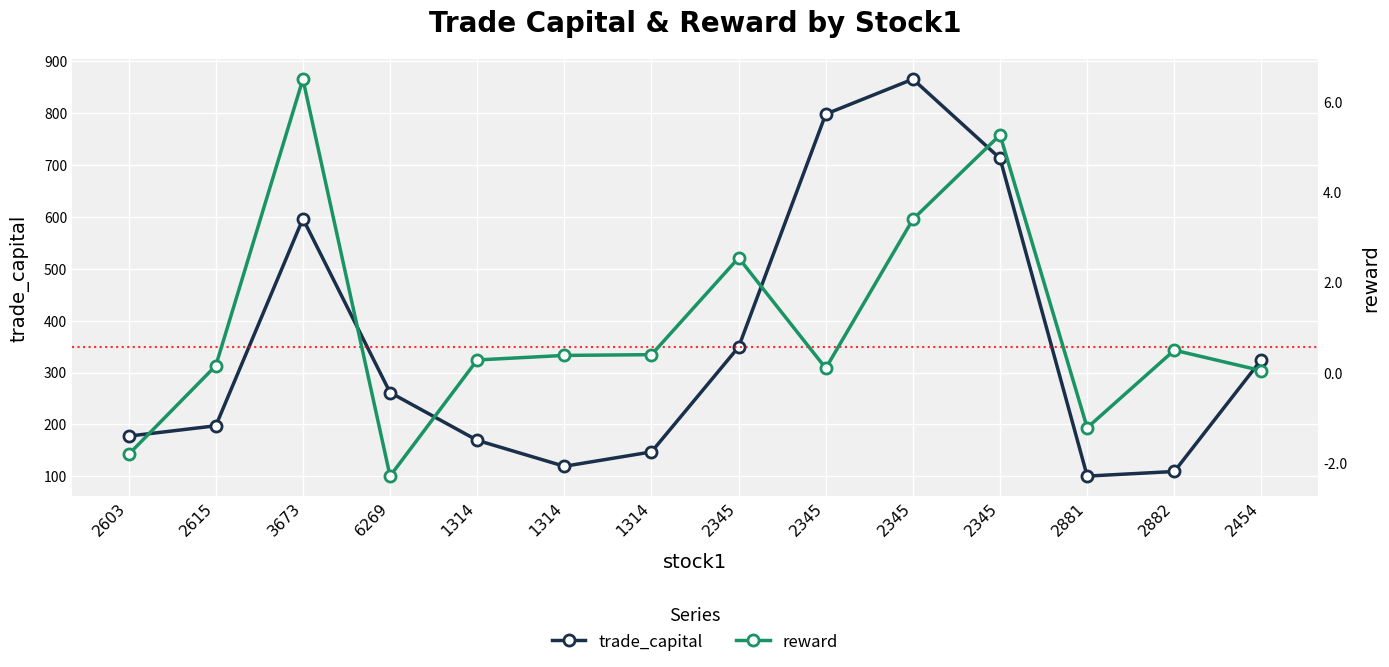

How many data points does each series have?

14